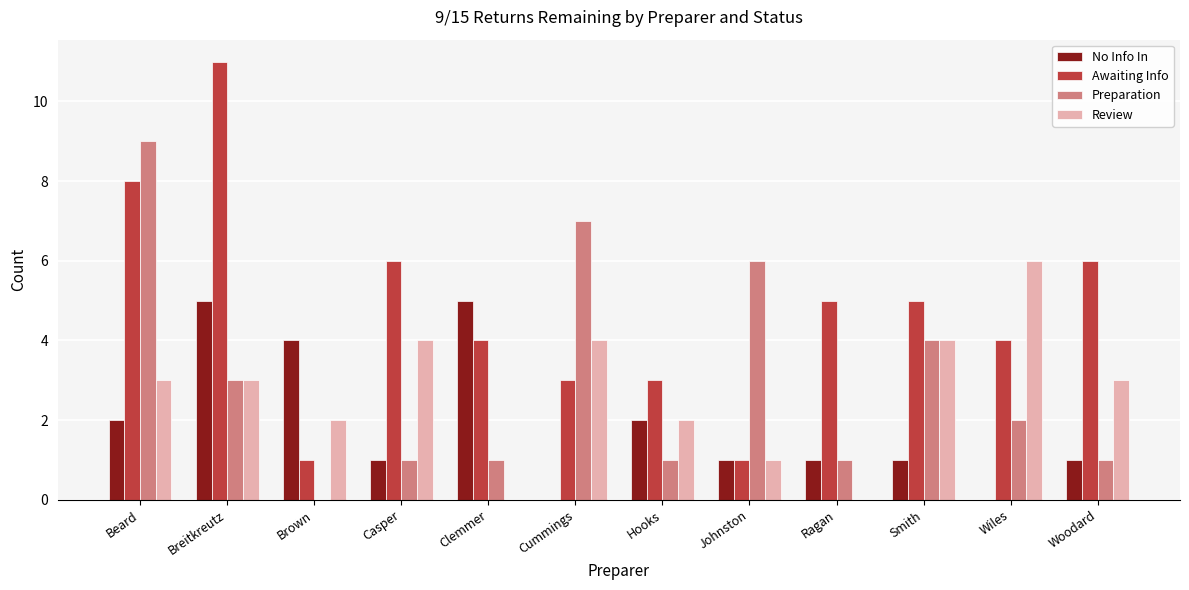

Reading left to right, transcribe all the data shown in this chart.

No Info In: 2	5	4	1	5	0	2	1	1	1	0	1
Awaiting Info: 8	11	1	6	4	3	3	1	5	5	4	6
Preparation: 9	3	0	1	1	7	1	6	1	4	2	1
Review: 3	3	2	4	0	4	2	1	0	4	6	3